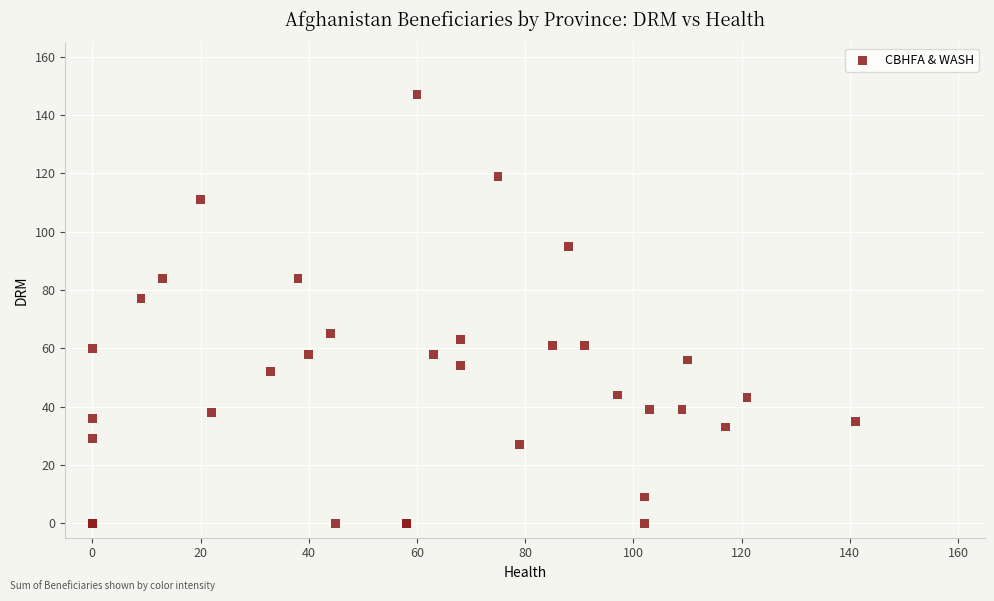

What Y value in the scatter plot is closest to 73?

77